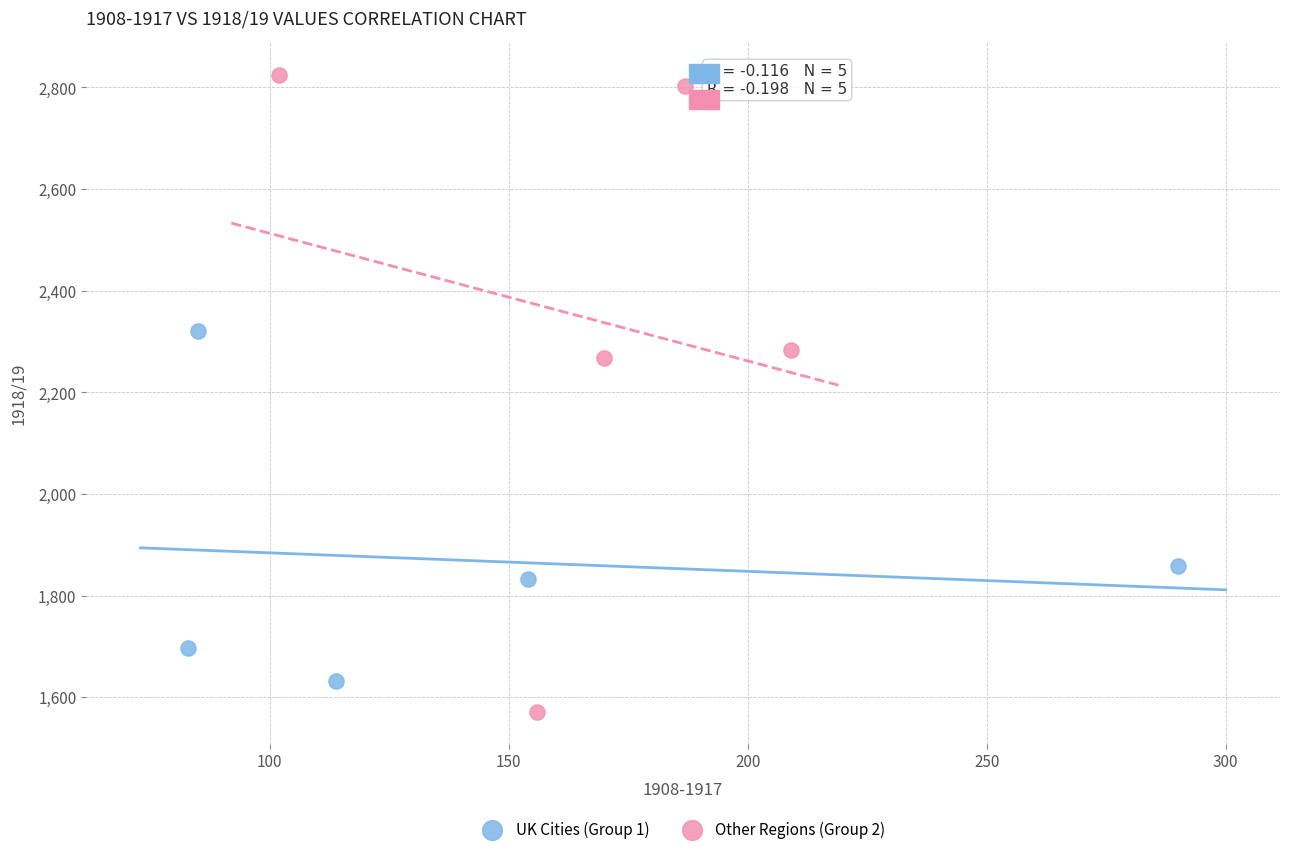

Which series contains the highest Y value?

Other Regions (Group 2)